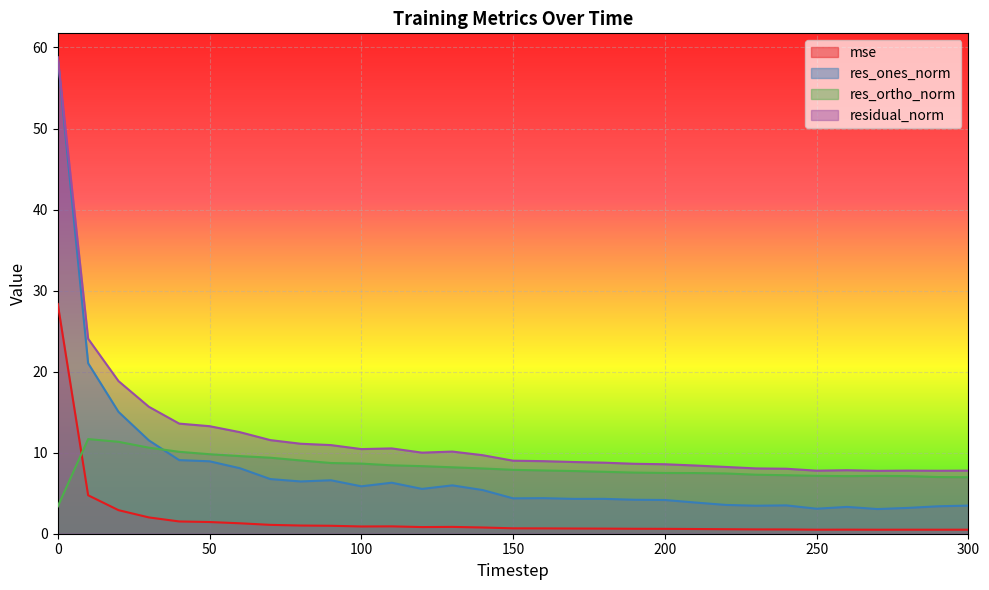

What are all the series names shown in the legend?

mse, res_ones_norm, res_ortho_norm, residual_norm